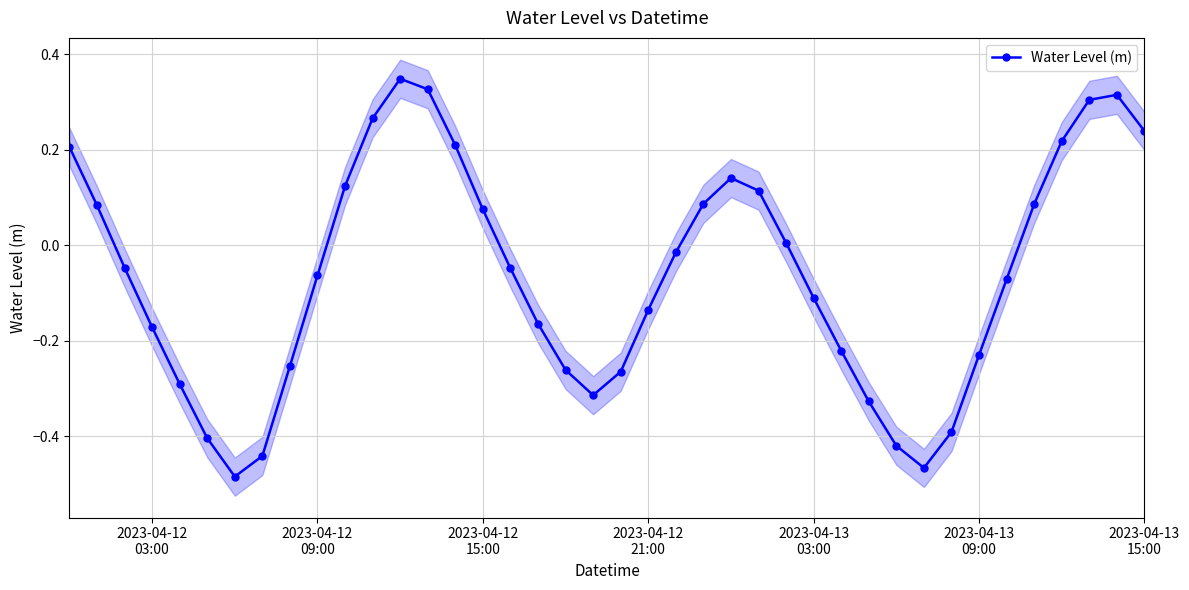

How many interior local valleys does the Water Level (m) series have?

3